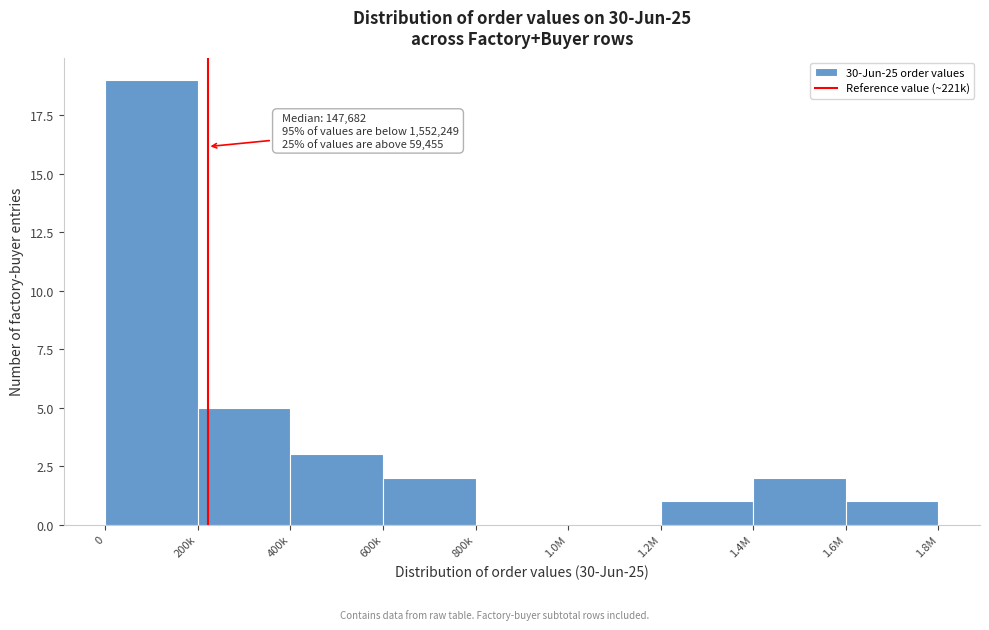

Reading right to left, list all the values displayed in this chart.

1.6M=1	1.4M=2	1.2M=1	1.0M=0	800k=0	600k=2	400k=3	200k=5	0=19